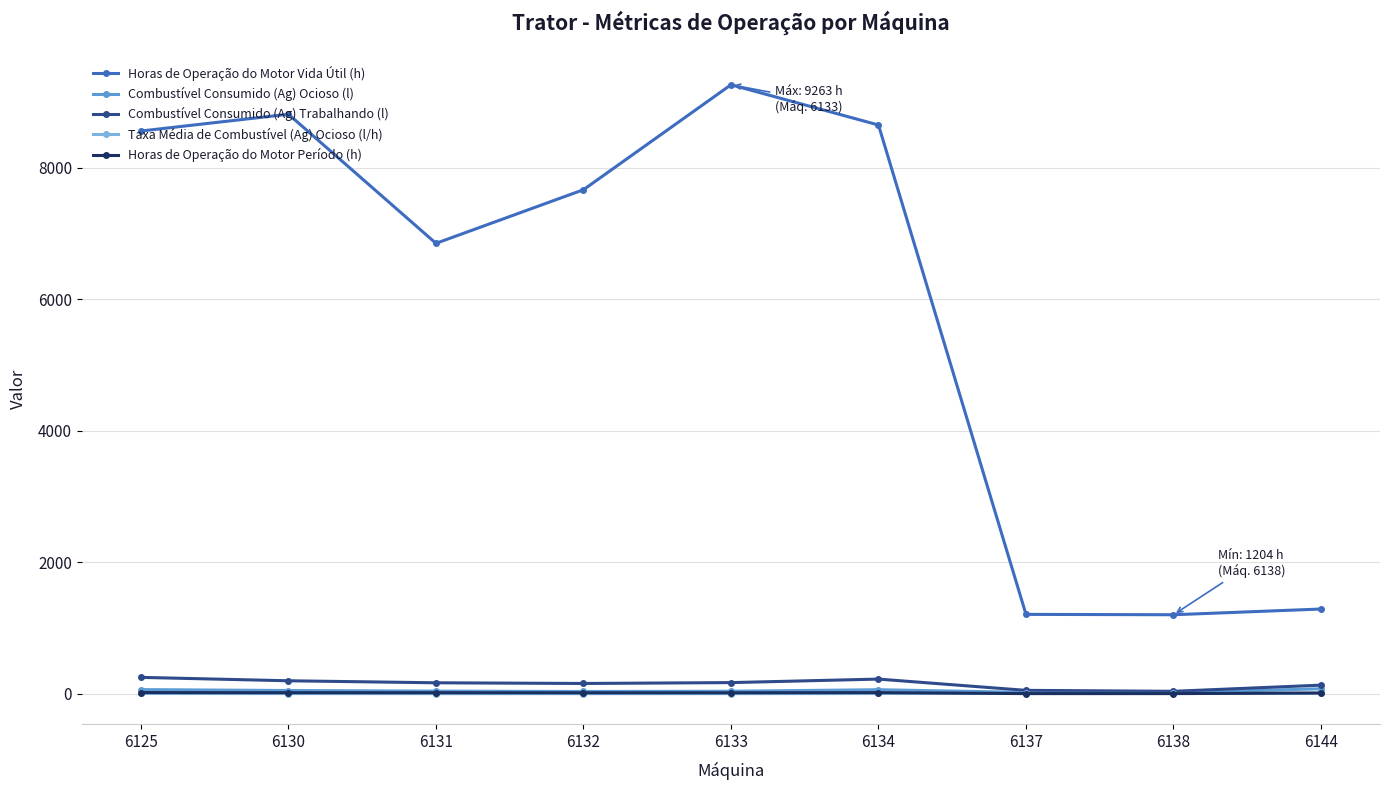

Count the number of categories in the chart.

9